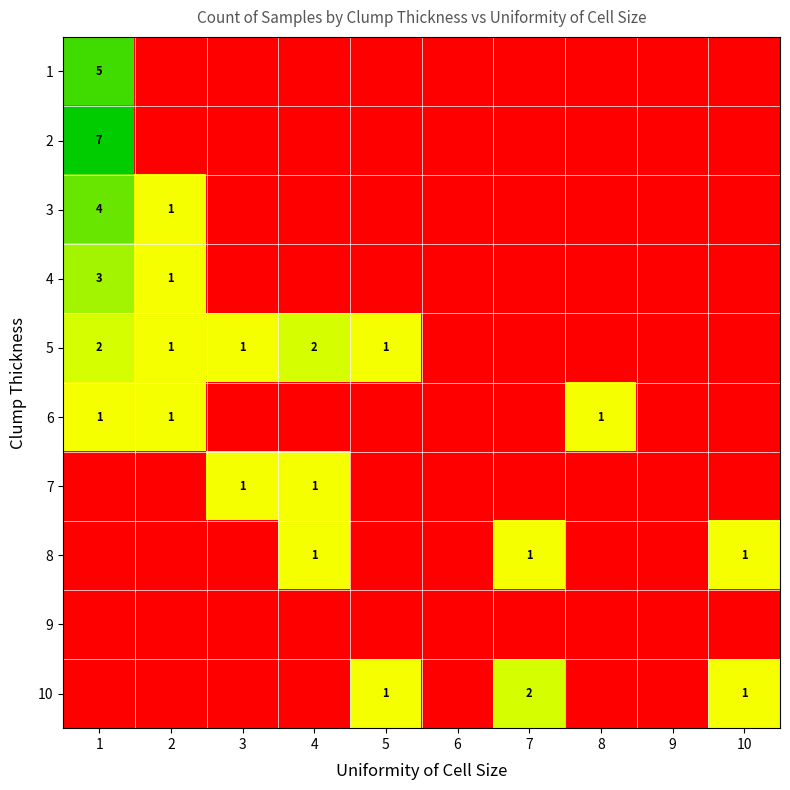

True or false: 10 has a value of 2.0 at 7.

True